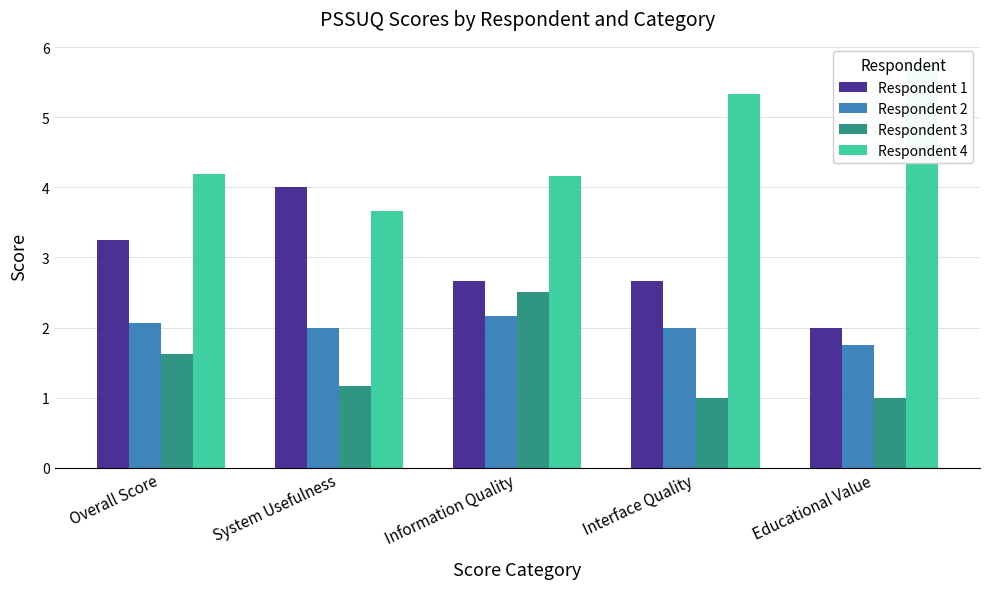

What is the label of the 1st bar from the right?

Educational Value